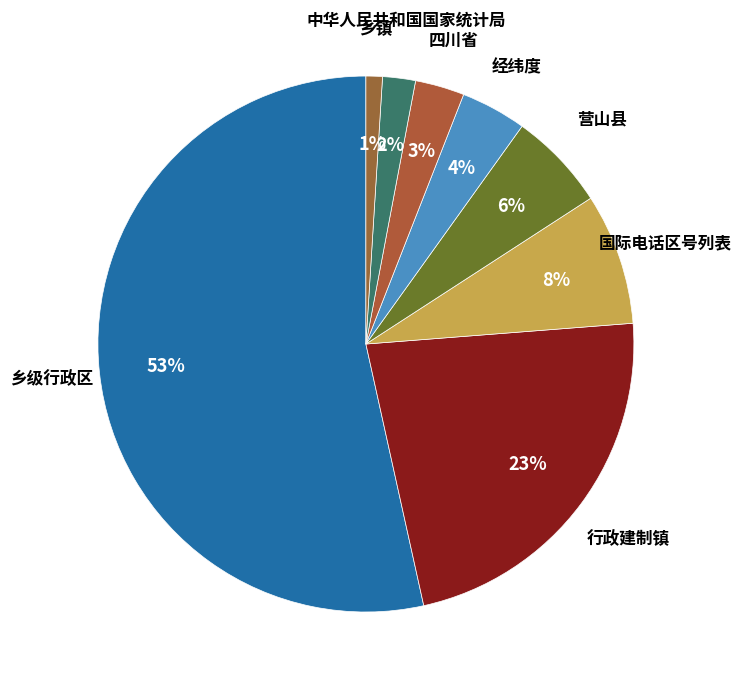

To the nearest percent, what is the average slice percentage?

12%